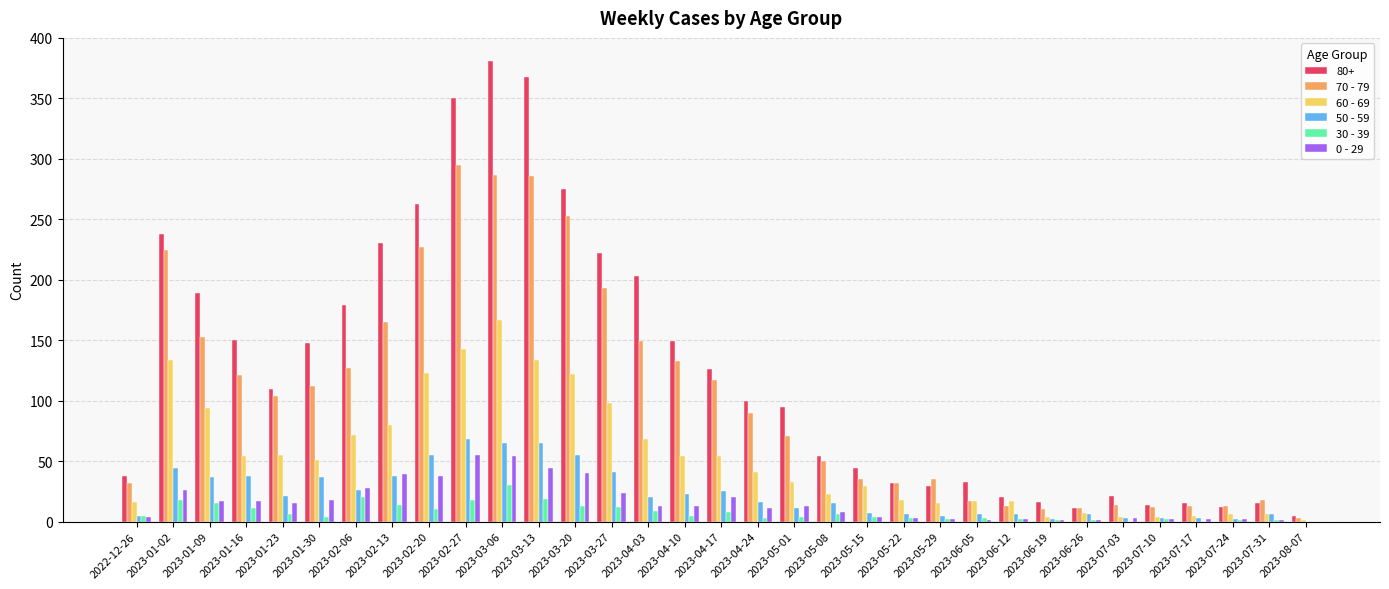

Which category has the highest value in the 80+ series?

2023-03-06